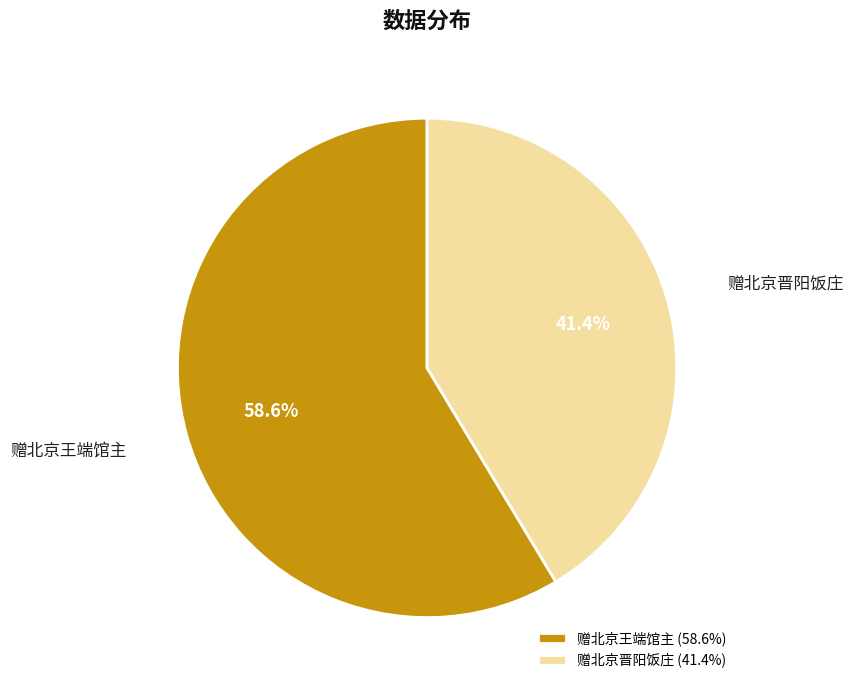

To the nearest percent, what is the average slice percentage?

50%